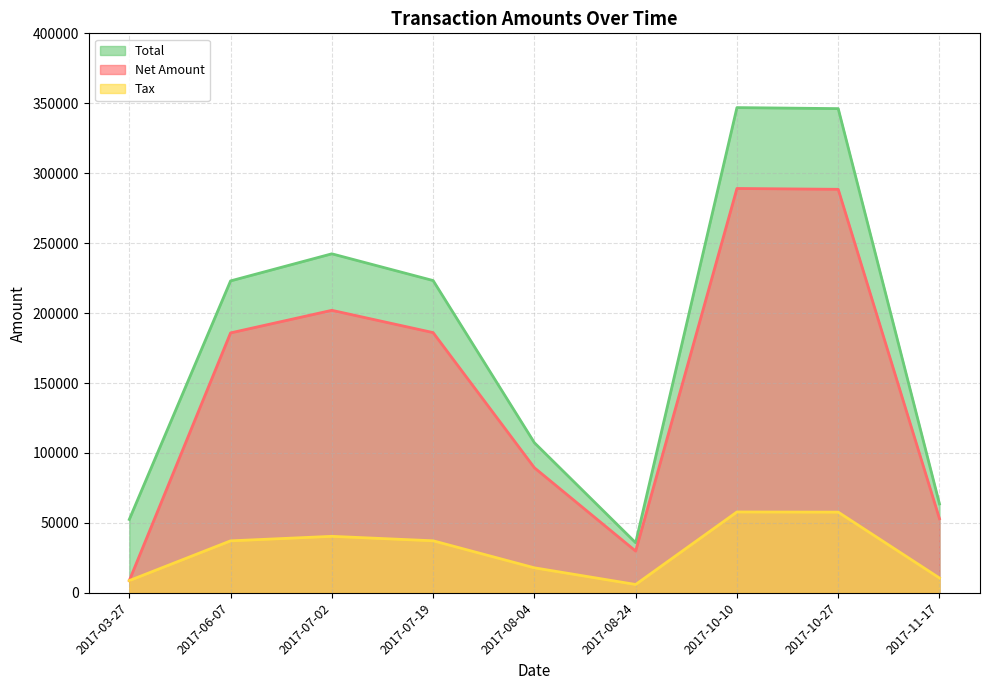

What is the maximum value shown in the chart?

346902.0